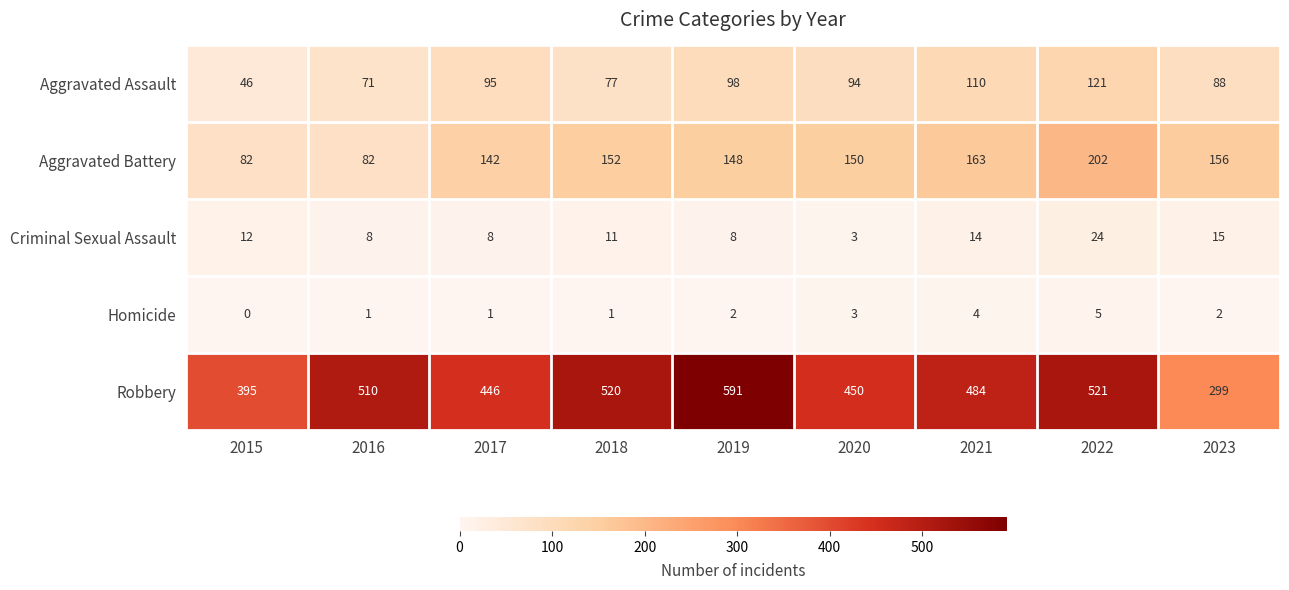

Rank the series by their maximum value, from highest to lowest.

Robbery, Aggravated Battery, Aggravated Assault, Criminal Sexual Assault, Homicide